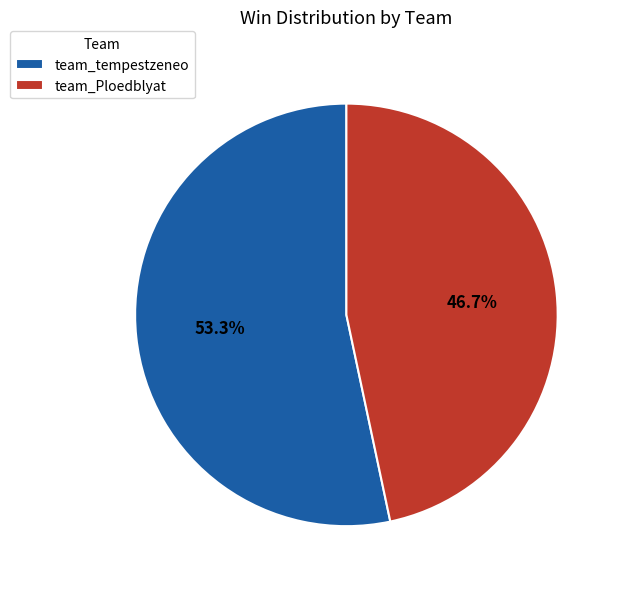

What is the largest slice in the pie chart?

team_tempestzeneo